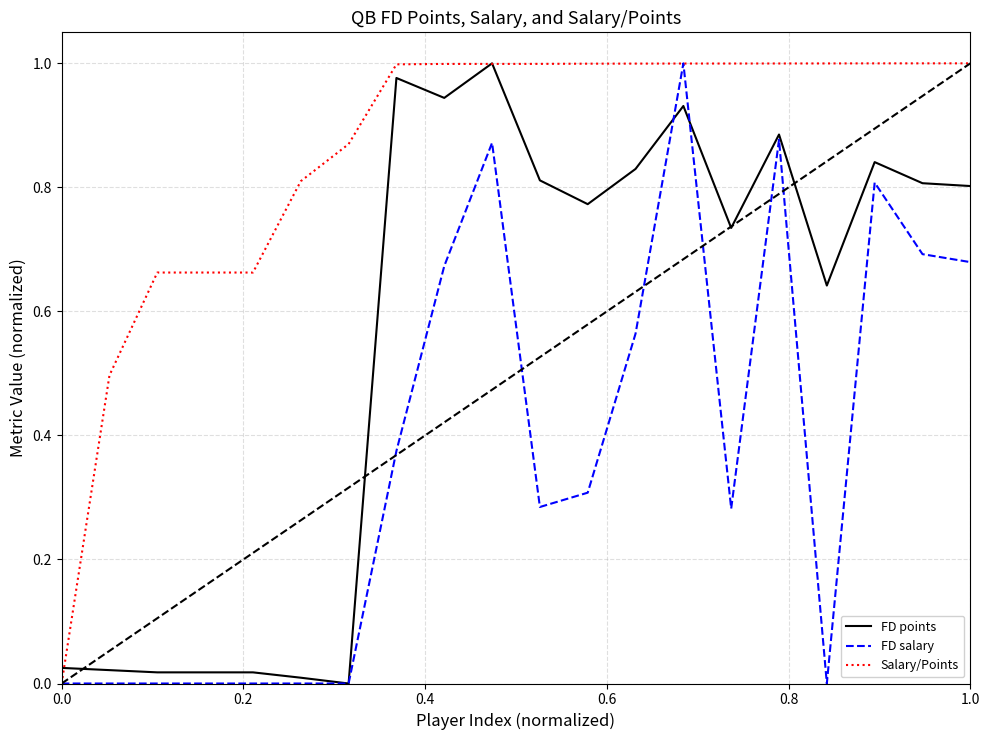

Which series has the largest total across all categories?

Salary/Points